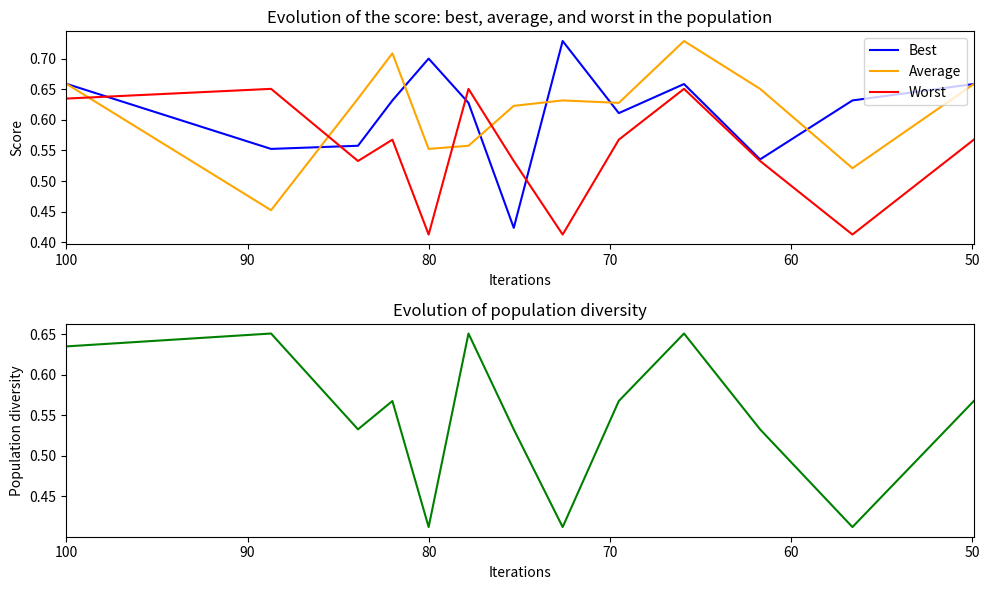

True or false: Worst and Diversity intersect in this chart.

False